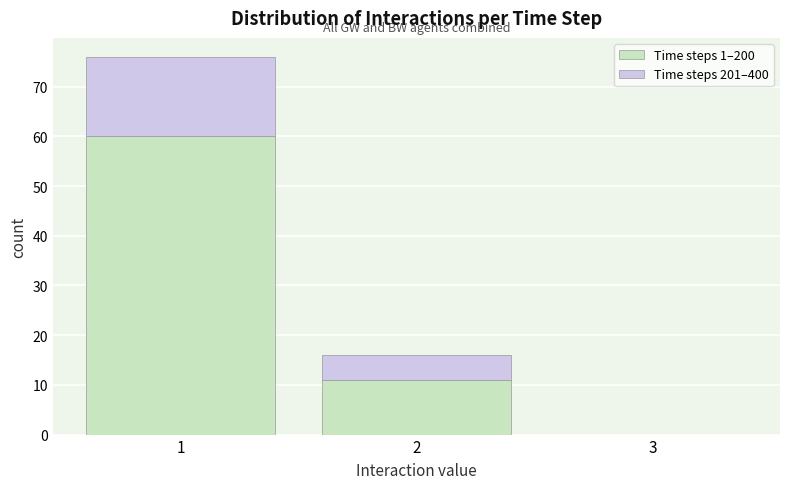

Reading left to right, list every stacked bar in this chart as the range it spans on the x-axis followed by its total height. The values are not printed on the chart, so give them approximately, as read against the axis.

0.5 to 1.5: 76
1.5 to 2.5: 16
2.5 to 3.5: 0